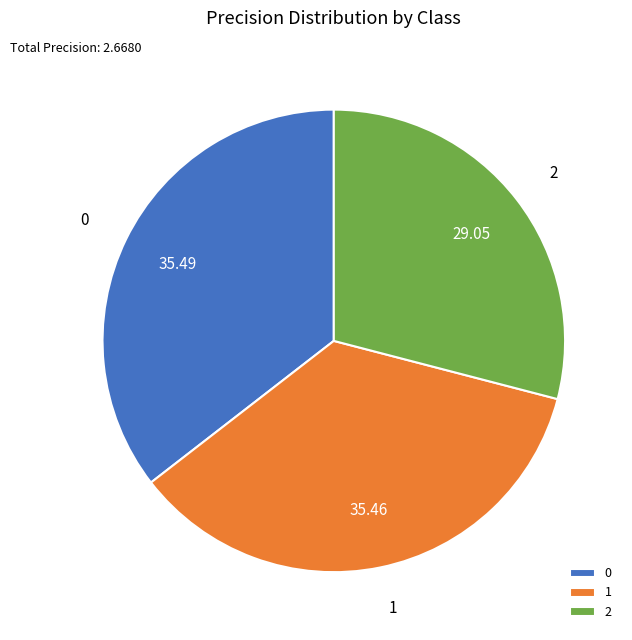

Is the sum of 0 and 2 greater than half?

Yes